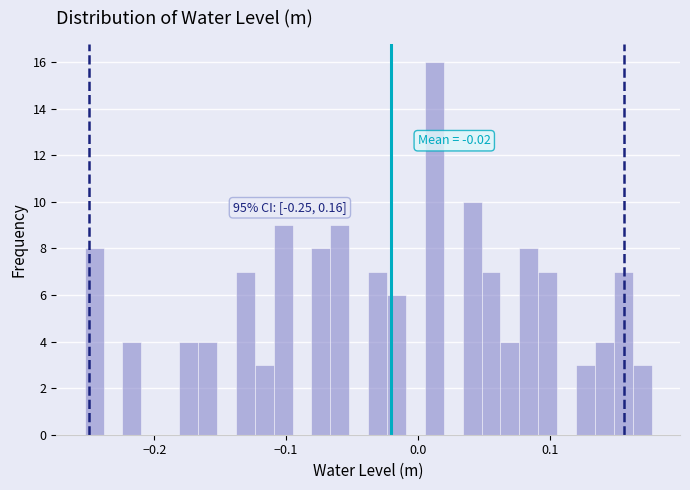

Around what value on the x-axis is the tallest bar? Give the approximate position of its centre, as read against the axis.

0.01